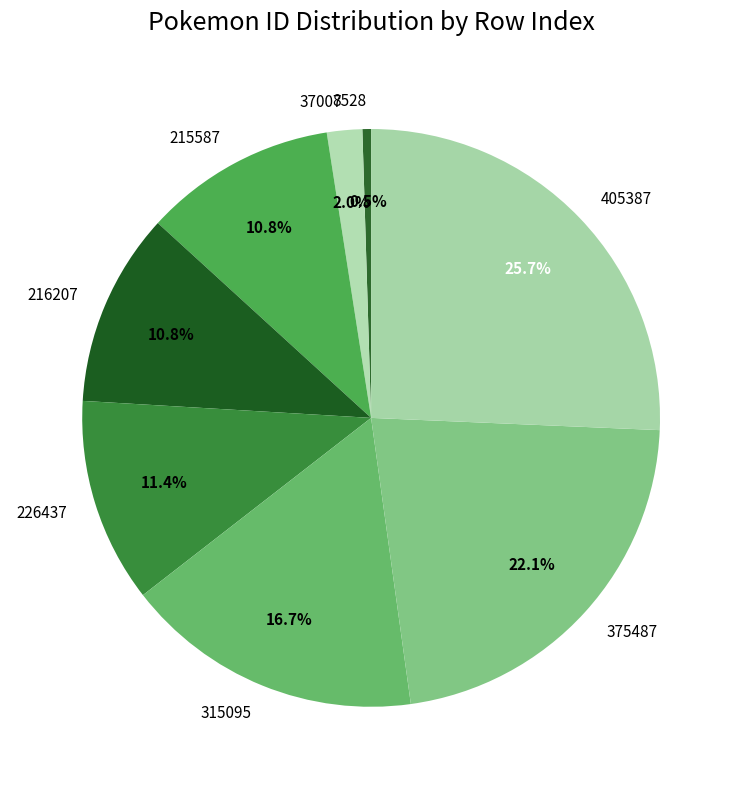

Is the sum of 215587 and 375487 greater than half?

No